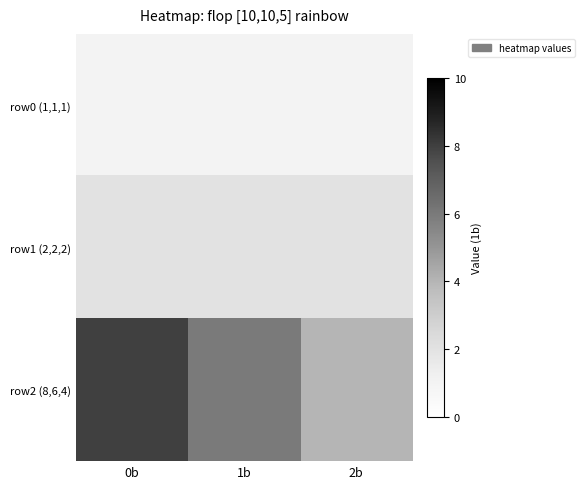

How many categories are shown in the chart?

3